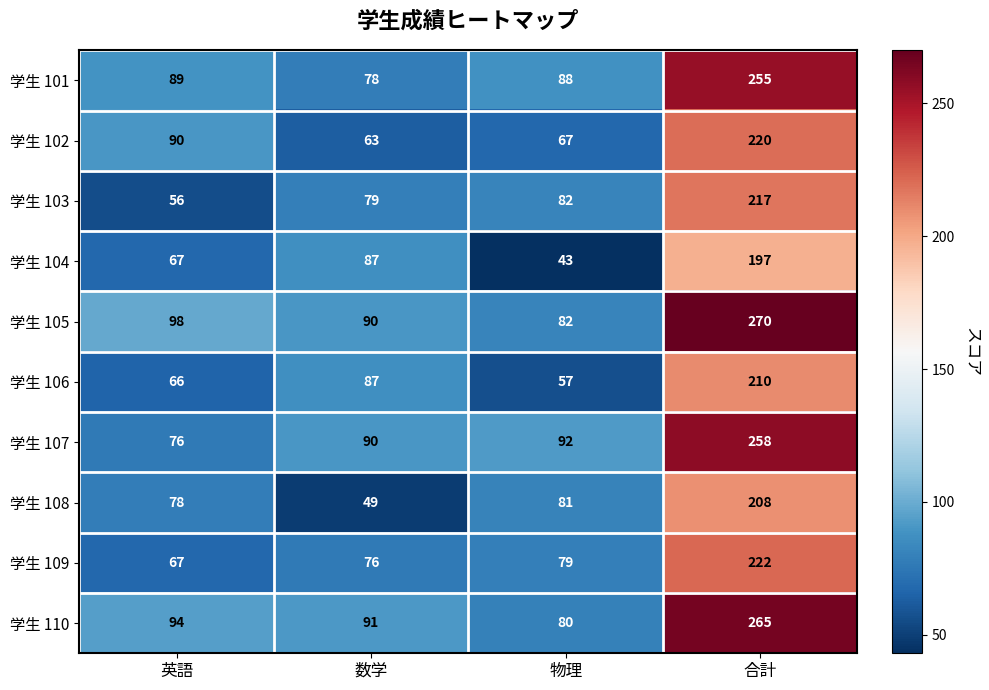

What is the difference between the maximum and minimum values in the 学生 106 series?

153